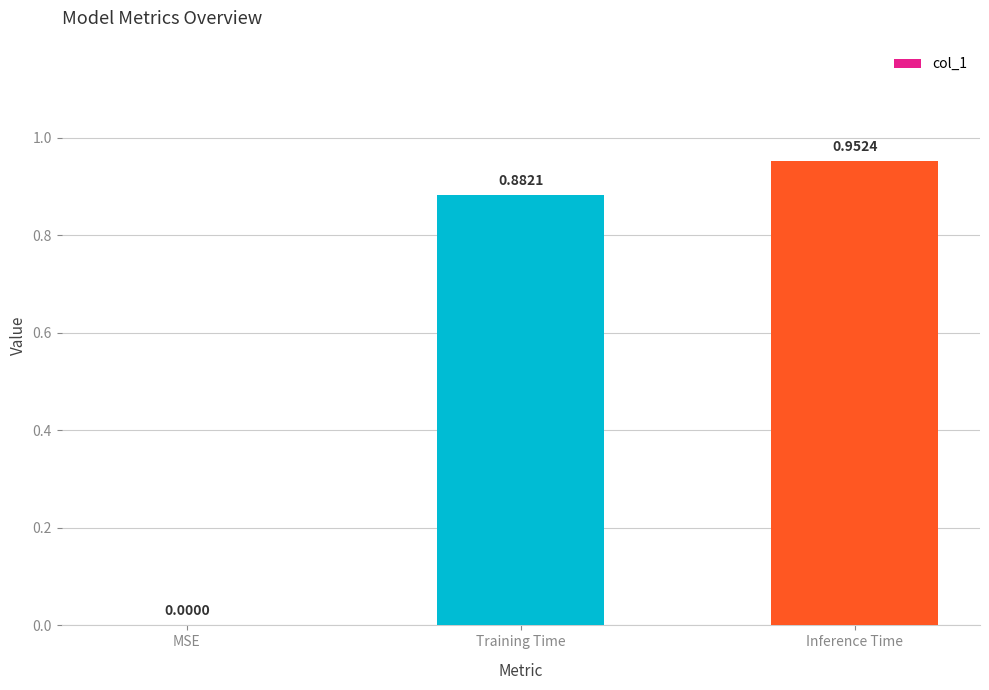

What is the sum of all values?

1.8